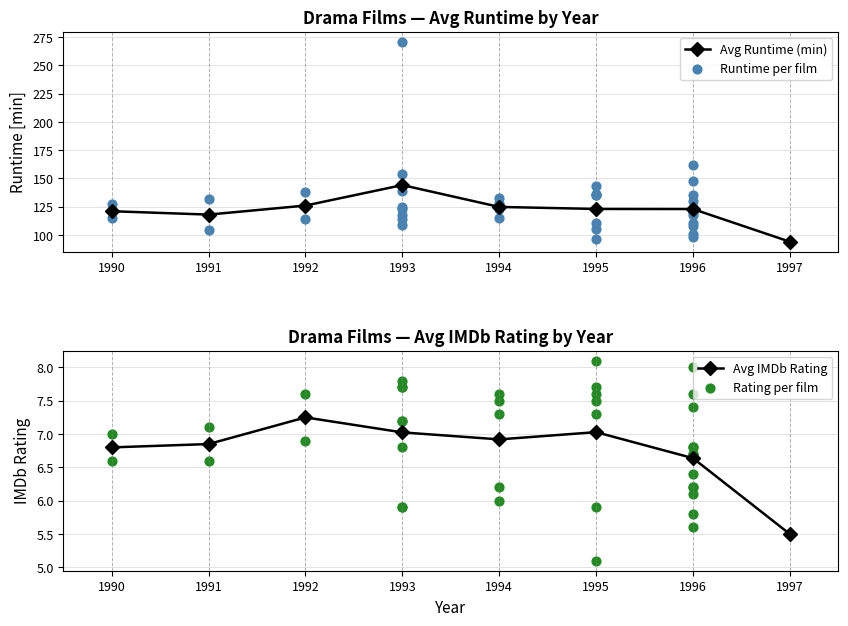

At how many categories does at least one series exceed 144?

4